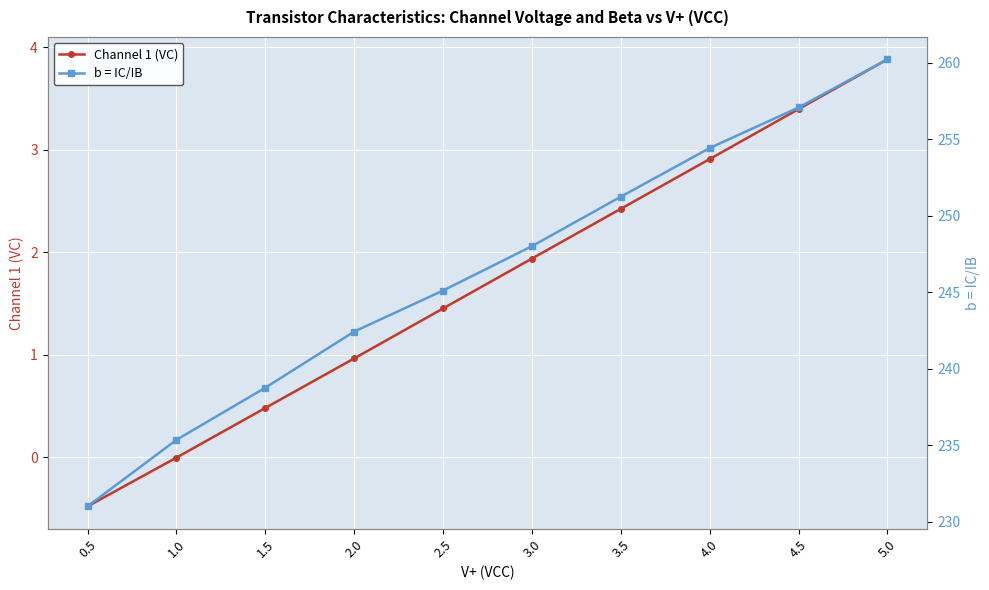

Which series changed the most between 1.0 and 5.0?

b = IC/IB